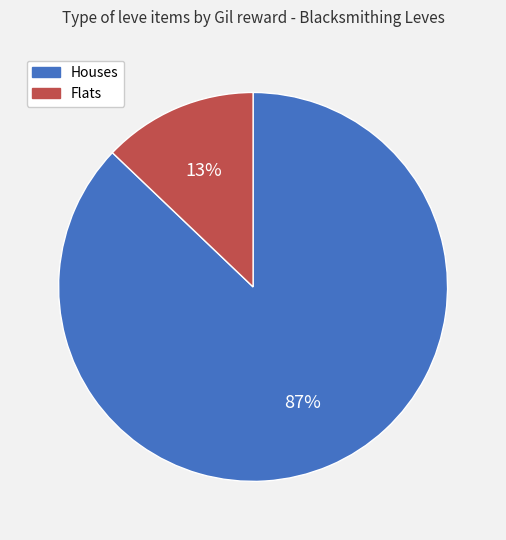

To the nearest percent, what is the difference between the largest and smallest slice percentages?

74%